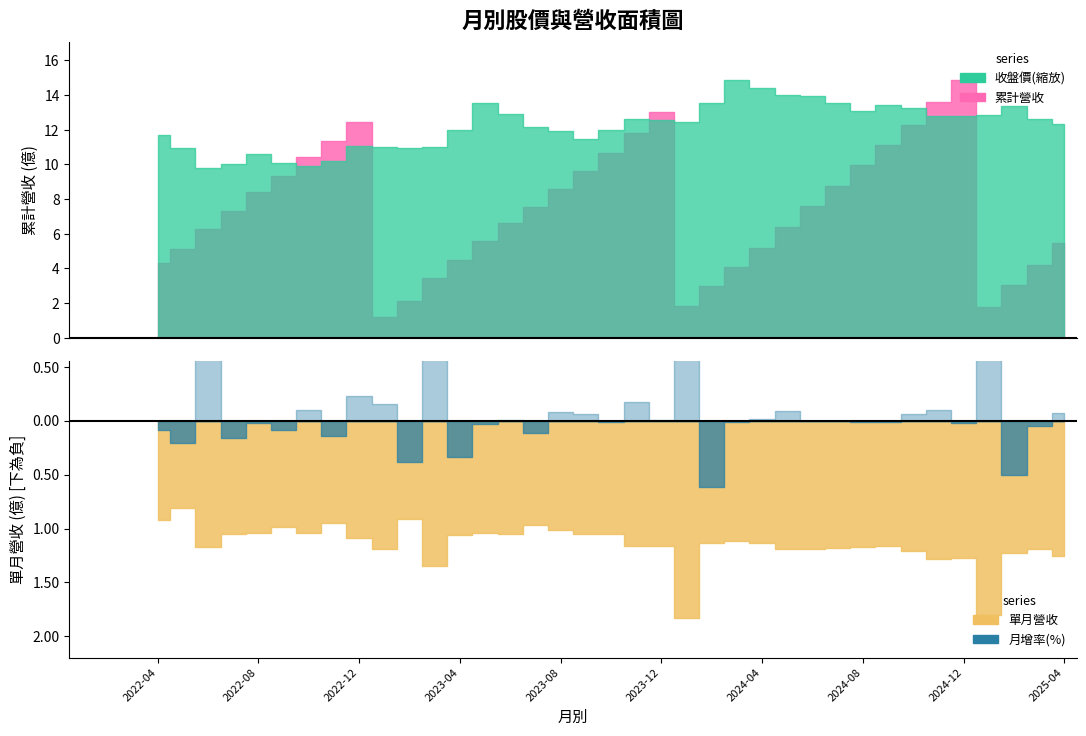

How many interior local peaks does the 月增率(%) series have?

12